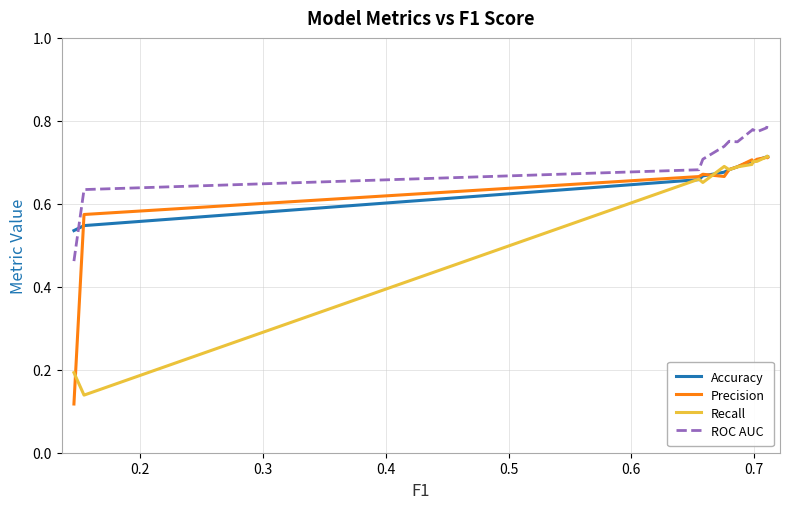

True or false: Precision and Accuracy intersect in this chart.

True